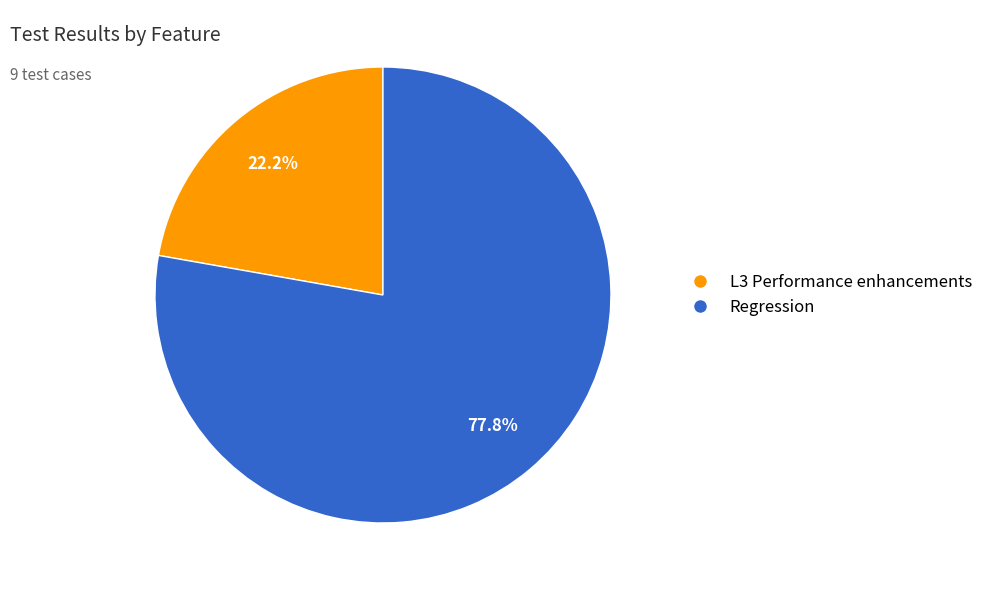

Which slice is the largest?

Regression